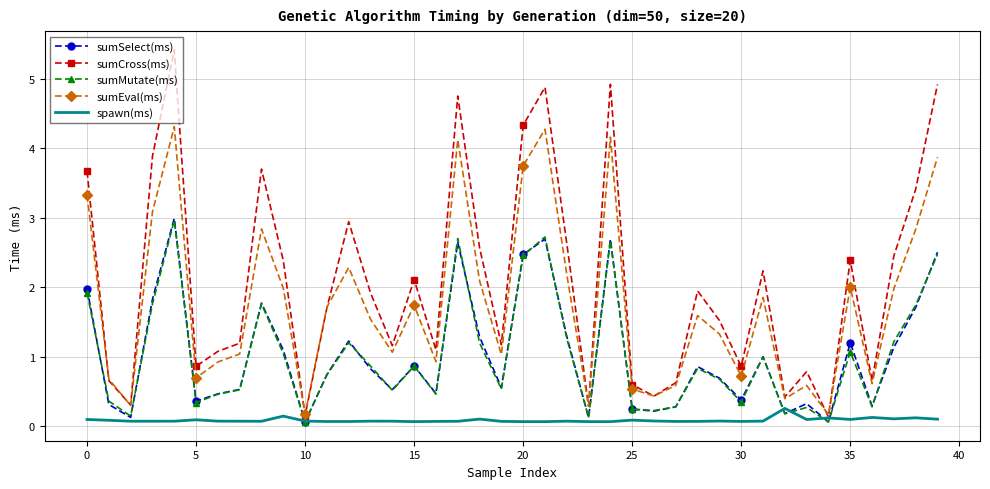

What is the average value of the sumCross(ms) series?

2.1